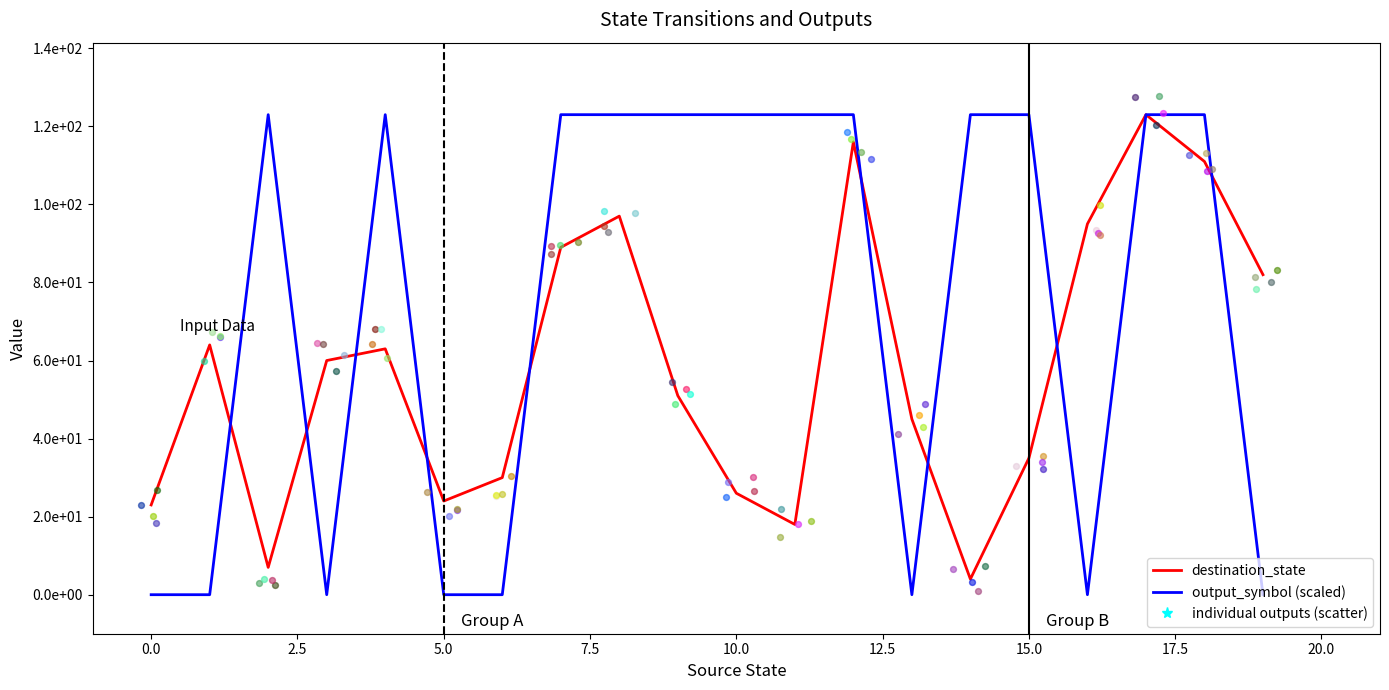

At how many categories does at least one series exceed 94?

13